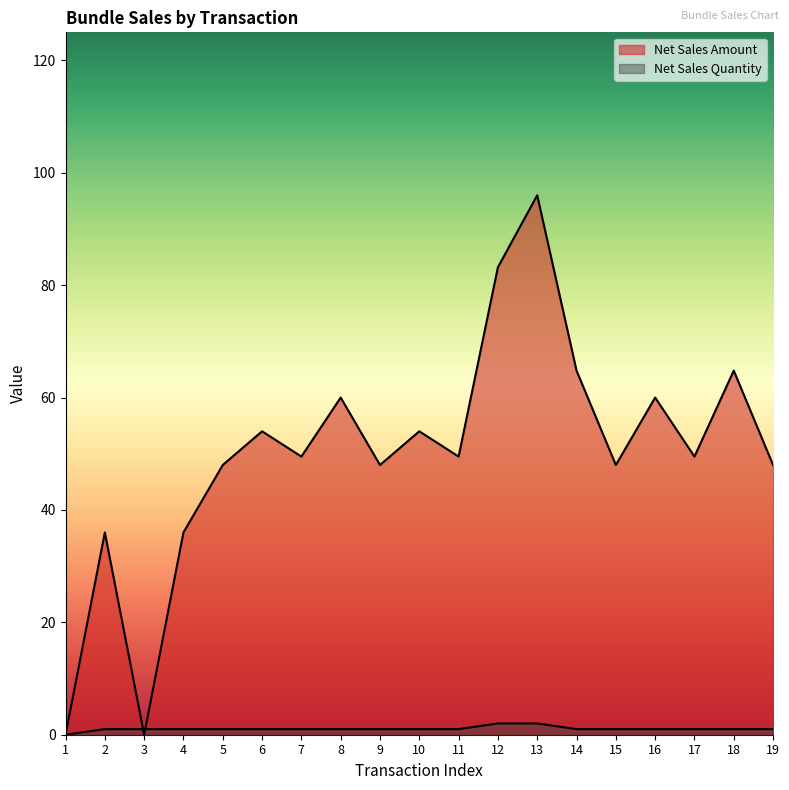

Reading left to right, extract all data points from this chart.

Net Sales Amount: 0.0	36.0	0.0	36.0	48.0	54.0	49.5	60.0	48.0	54.0	49.5	83.2	96.0	64.8	48.0	60.0	49.5	64.8	48.0
Net Sales Quantity: 0.0	1.0	1.0	1.0	1.0	1.0	1.0	1.0	1.0	1.0	1.0	2.0	2.0	1.0	1.0	1.0	1.0	1.0	1.0